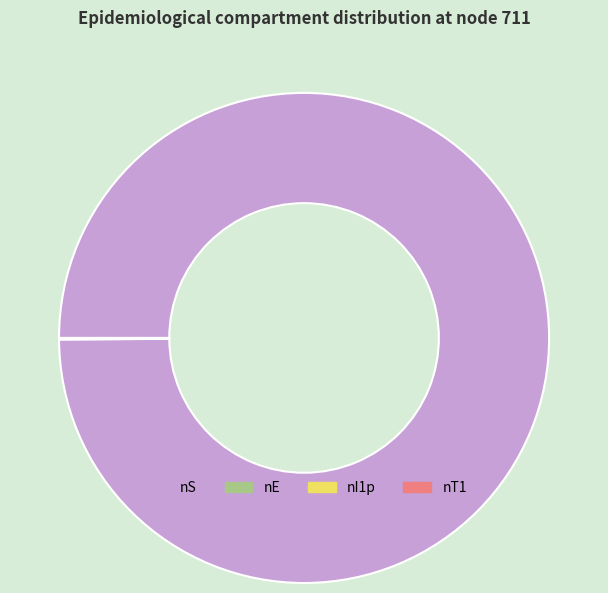

Is it true that nS is 100% of the pie?

True